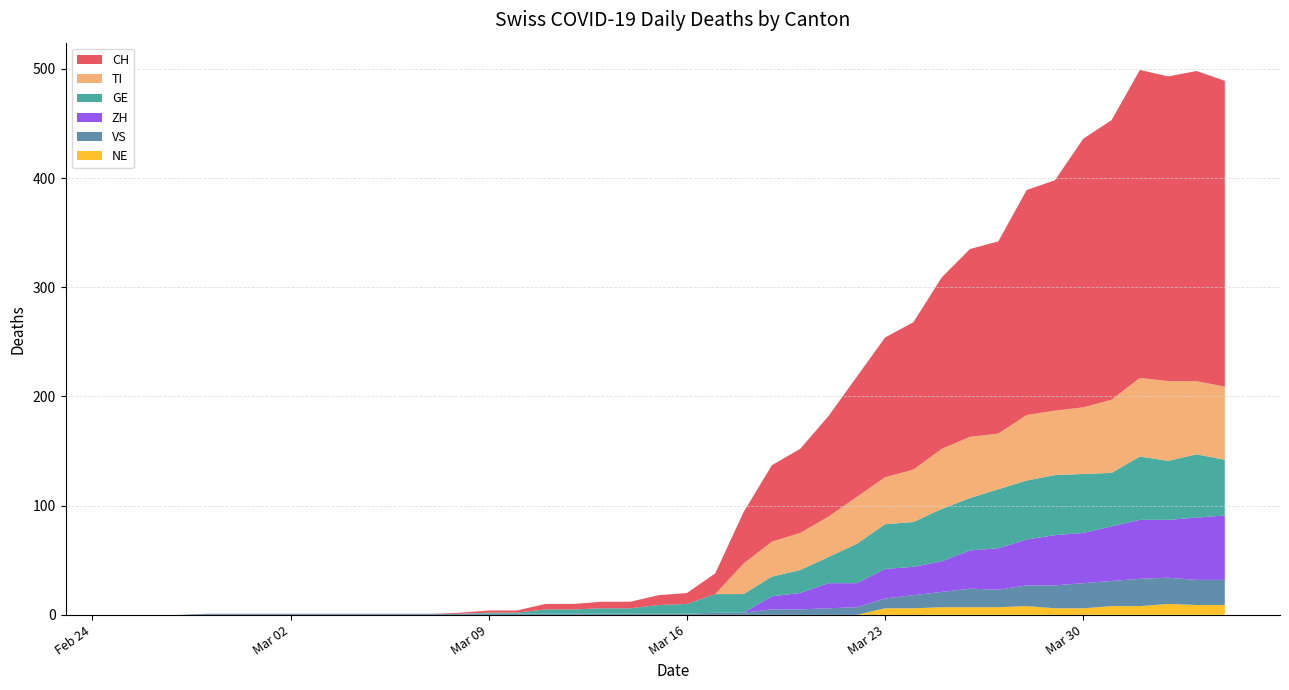

Reading left to right, transcribe all the data shown in this chart.

CH: 2020-02-25=0	2020-02-26=0	2020-02-27=0	2020-02-28=0	2020-02-29=0	2020-03-01=0	2020-03-02=0	2020-03-03=0	2020-03-04=0	2020-03-05=0	2020-03-06=0	2020-03-07=0	2020-03-08=1	2020-03-09=2	2020-03-10=2	2020-03-11=5	2020-03-12=5	2020-03-13=6	2020-03-14=6	2020-03-15=9	2020-03-16=10	2020-03-17=19	2020-03-18=47	2020-03-19=70	2020-03-20=77	2020-03-21=92	2020-03-22=110	2020-03-23=128	2020-03-24=135	2020-03-25=157	2020-03-26=172	2020-03-27=176	2020-03-28=206	2020-03-29=211	2020-03-30=246	2020-03-31=256	2020-04-01=282	2020-04-02=279	2020-04-03=284	2020-04-04=280
TI: 2020-02-25=0	2020-02-26=0	2020-02-27=0	2020-02-28=0	2020-02-29=0	2020-03-01=0	2020-03-02=0	2020-03-03=0	2020-03-04=0	2020-03-05=0	2020-03-06=0	2020-03-07=0	2020-03-08=0	2020-03-09=0	2020-03-10=0	2020-03-11=0	2020-03-12=0	2020-03-13=0	2020-03-14=0	2020-03-15=0	2020-03-16=0	2020-03-17=0	2020-03-18=28	2020-03-19=32	2020-03-20=34	2020-03-21=37	2020-03-22=43	2020-03-23=43	2020-03-24=48	2020-03-25=55	2020-03-26=56	2020-03-27=51	2020-03-28=60	2020-03-29=59	2020-03-30=61	2020-03-31=67	2020-04-01=72	2020-04-02=73	2020-04-03=67	2020-04-04=67
GE: 2020-02-25=0	2020-02-26=0	2020-02-27=0	2020-02-28=0	2020-02-29=0	2020-03-01=0	2020-03-02=0	2020-03-03=0	2020-03-04=0	2020-03-05=0	2020-03-06=0	2020-03-07=0	2020-03-08=0	2020-03-09=1	2020-03-10=1	2020-03-11=4	2020-03-12=4	2020-03-13=5	2020-03-14=5	2020-03-15=8	2020-03-16=9	2020-03-17=17	2020-03-18=17	2020-03-19=18	2020-03-20=21	2020-03-21=24	2020-03-22=36	2020-03-23=41	2020-03-24=41	2020-03-25=48	2020-03-26=48	2020-03-27=54	2020-03-28=54	2020-03-29=55	2020-03-30=54	2020-03-31=49	2020-04-01=58	2020-04-02=54	2020-04-03=58	2020-04-04=51
VS: 2020-02-25=0	2020-02-26=0	2020-02-27=0	2020-02-28=1	2020-02-29=1	2020-03-01=1	2020-03-02=1	2020-03-03=1	2020-03-04=1	2020-03-05=1	2020-03-06=1	2020-03-07=1	2020-03-08=1	2020-03-09=1	2020-03-10=1	2020-03-11=1	2020-03-12=1	2020-03-13=1	2020-03-14=1	2020-03-15=1	2020-03-16=1	2020-03-17=2	2020-03-18=2	2020-03-19=5	2020-03-20=5	2020-03-21=6	2020-03-22=7	2020-03-23=9	2020-03-24=12	2020-03-25=14	2020-03-26=17	2020-03-27=16	2020-03-28=19	2020-03-29=21	2020-03-30=23	2020-03-31=23	2020-04-01=25	2020-04-02=24	2020-04-03=23	2020-04-04=23
ZH: 2020-02-25=0	2020-02-26=0	2020-02-27=0	2020-02-28=0	2020-02-29=0	2020-03-01=0	2020-03-02=0	2020-03-03=0	2020-03-04=0	2020-03-05=0	2020-03-06=0	2020-03-07=0	2020-03-08=0	2020-03-09=0	2020-03-10=0	2020-03-11=0	2020-03-12=0	2020-03-13=0	2020-03-14=0	2020-03-15=0	2020-03-16=0	2020-03-17=0	2020-03-18=0	2020-03-19=12	2020-03-20=15	2020-03-21=23	2020-03-22=22	2020-03-23=27	2020-03-24=26	2020-03-25=28	2020-03-26=35	2020-03-27=38	2020-03-28=42	2020-03-29=46	2020-03-30=46	2020-03-31=50	2020-04-01=54	2020-04-02=53	2020-04-03=57	2020-04-04=59
NE: 2020-02-25=0	2020-02-26=0	2020-02-27=0	2020-02-28=0	2020-02-29=0	2020-03-01=0	2020-03-02=0	2020-03-03=0	2020-03-04=0	2020-03-05=0	2020-03-06=0	2020-03-07=0	2020-03-08=0	2020-03-09=0	2020-03-10=0	2020-03-11=0	2020-03-12=0	2020-03-13=0	2020-03-14=0	2020-03-15=0	2020-03-16=0	2020-03-17=0	2020-03-18=0	2020-03-19=0	2020-03-20=0	2020-03-21=0	2020-03-22=0	2020-03-23=6	2020-03-24=6	2020-03-25=7	2020-03-26=7	2020-03-27=7	2020-03-28=8	2020-03-29=6	2020-03-30=6	2020-03-31=8	2020-04-01=8	2020-04-02=10	2020-04-03=9	2020-04-04=9